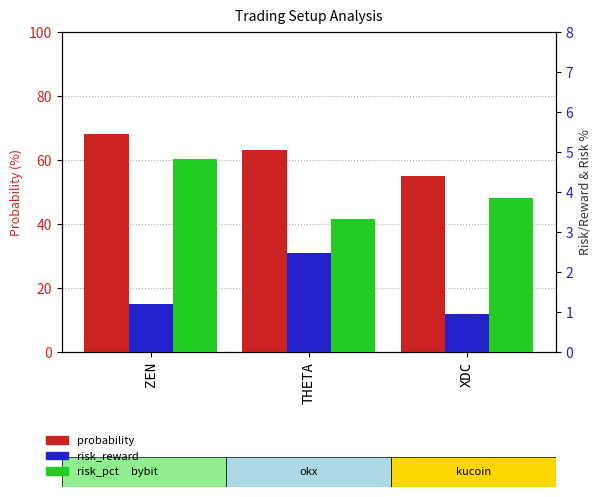

Reading left to right, extract all data points from this chart.

probability: ZEN=68.0	THETA=63.0	XDC=55.0
risk_reward: ZEN=1.2	THETA=2.5	XDC=0.9
risk_pct: ZEN=4.8	THETA=3.3	XDC=3.9